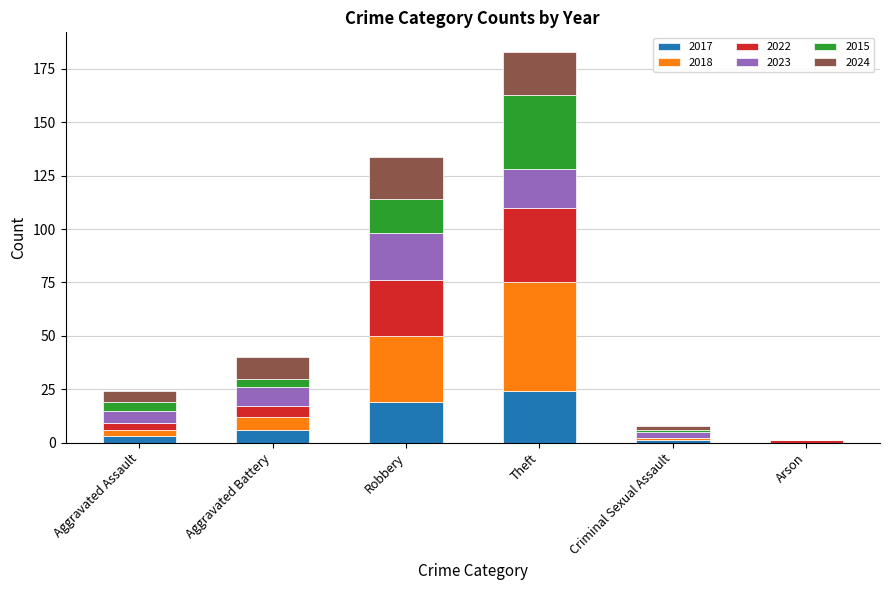

What is the total value across all series at Theft?

183